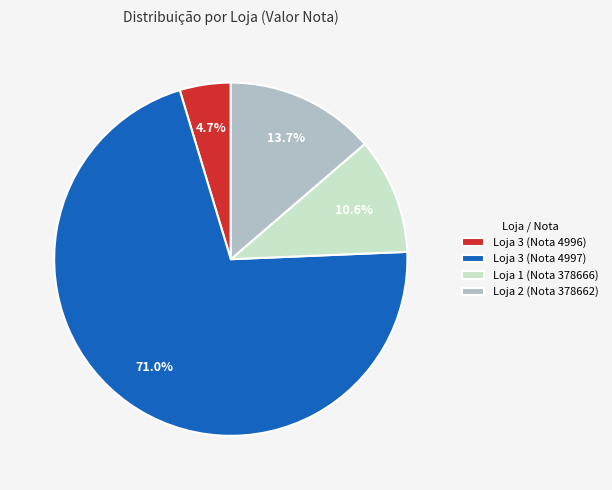

What is the largest slice in the pie chart?

Loja 3 (Nota 4997)